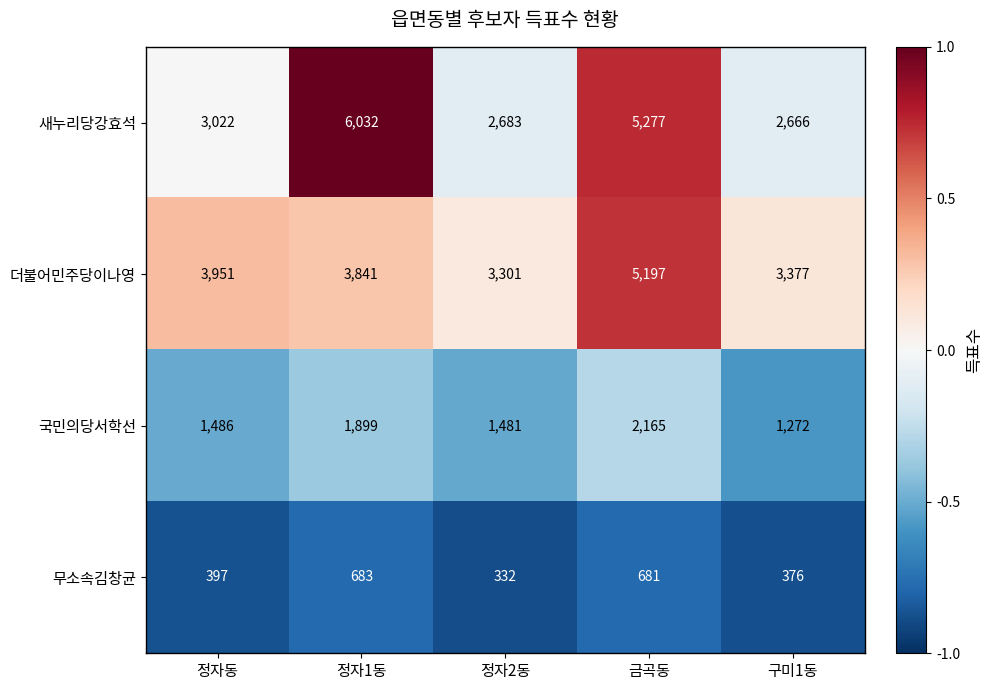

What is the difference between the maximum and minimum values in the 국민의당서학선 series?

893